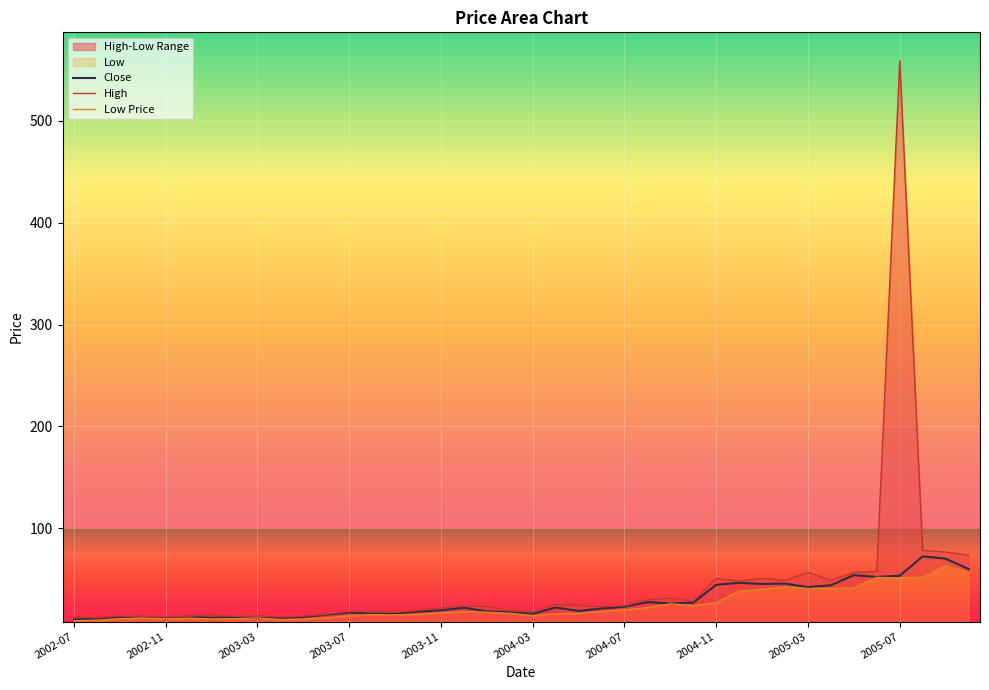

Is it true that Close equals 16.3 at 2004-08?

False